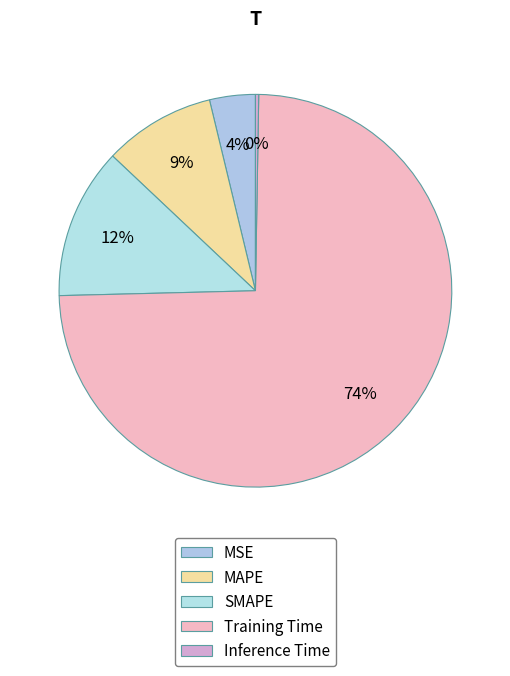

What percentage is NOT represented by MSE?

96.2%